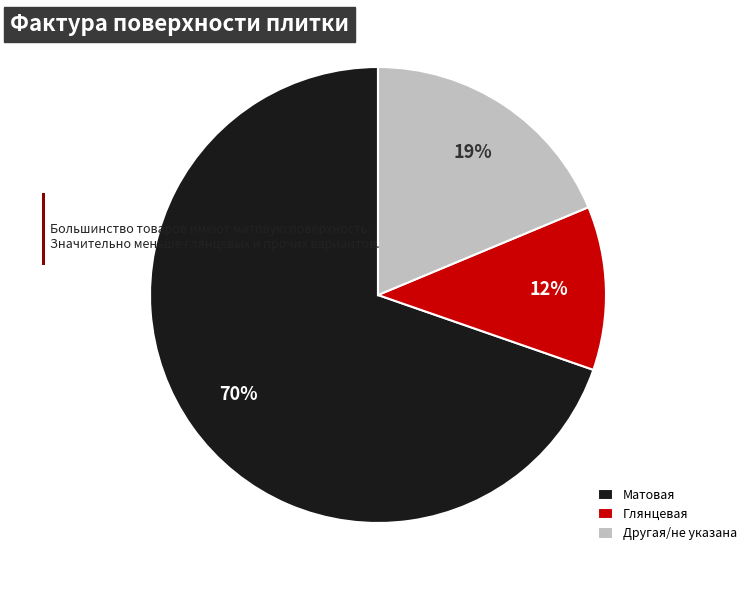

Is it true that Матовая is 77% of the pie?

False